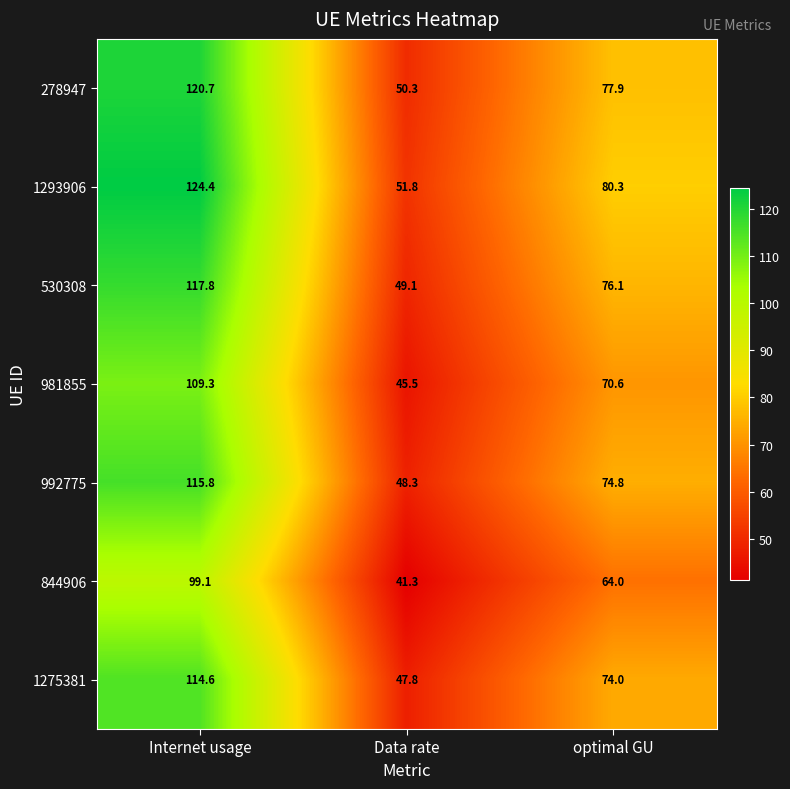

Count the number of categories in the chart.

3